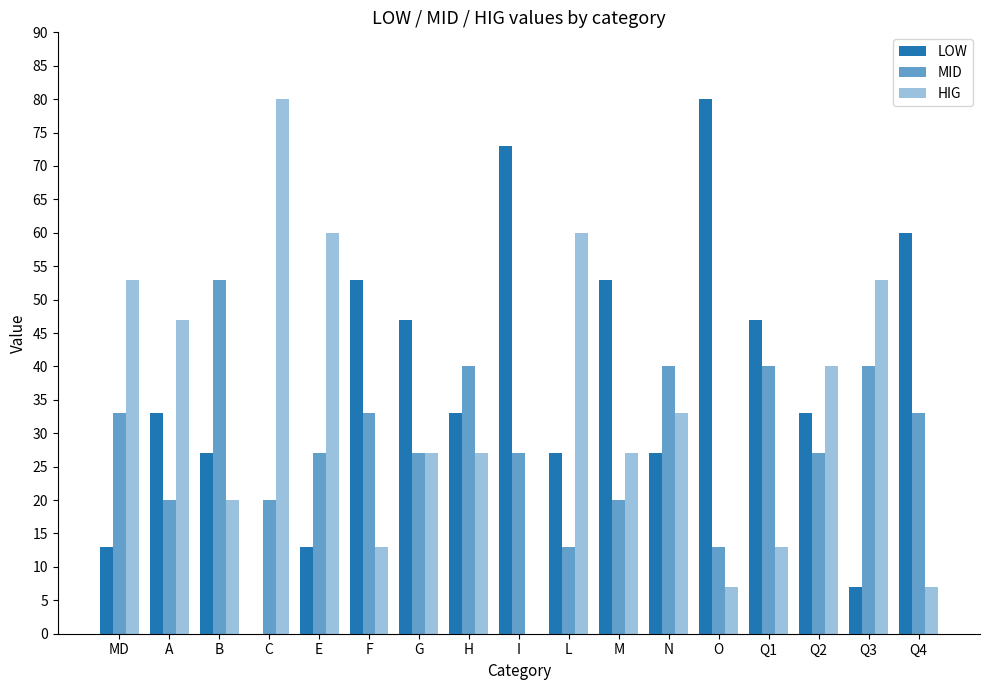

Reading right to left, what are all the values shown in this chart?

LOW: 60	7	33	47	80	27	53	27	73	33	47	53	13	0	27	33	13
MID: 33	40	27	40	13	40	20	13	27	40	27	33	27	20	53	20	33
HIG: 7	53	40	13	7	33	27	60	0	27	27	13	60	80	20	47	53